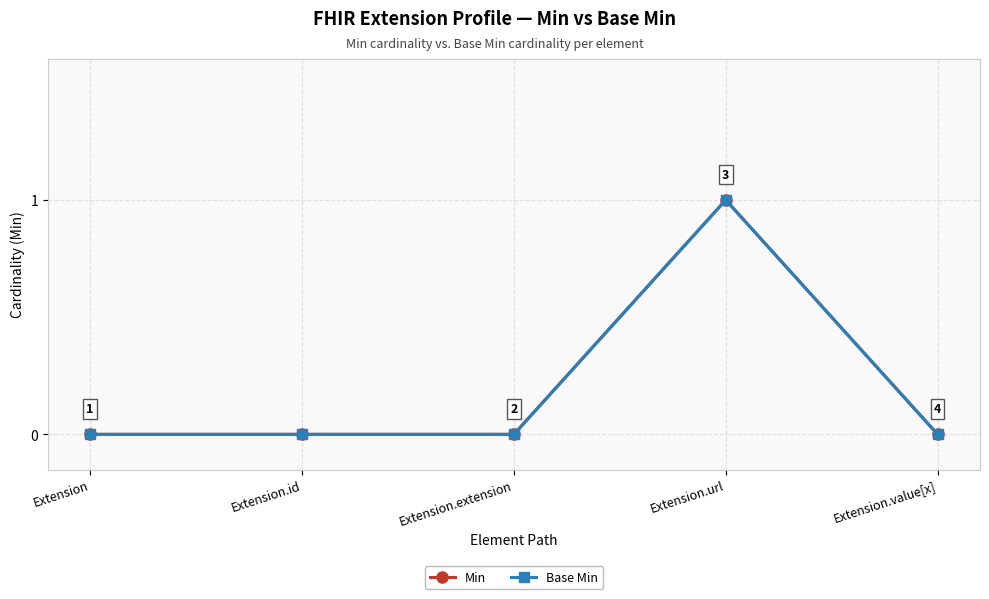

In Min, how many points are higher than both neighbors (excluding endpoints)?

1